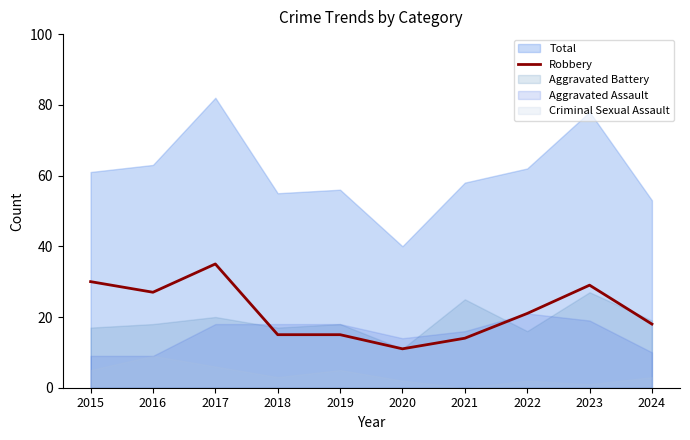

At which label does the data first exceed 21?

2015